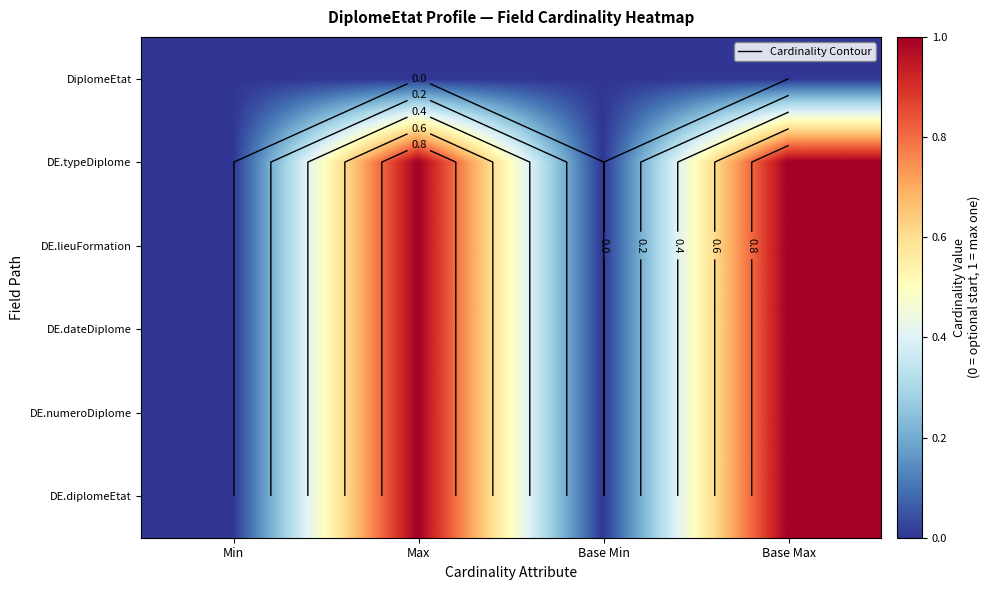

How many series are shown in this chart?

6